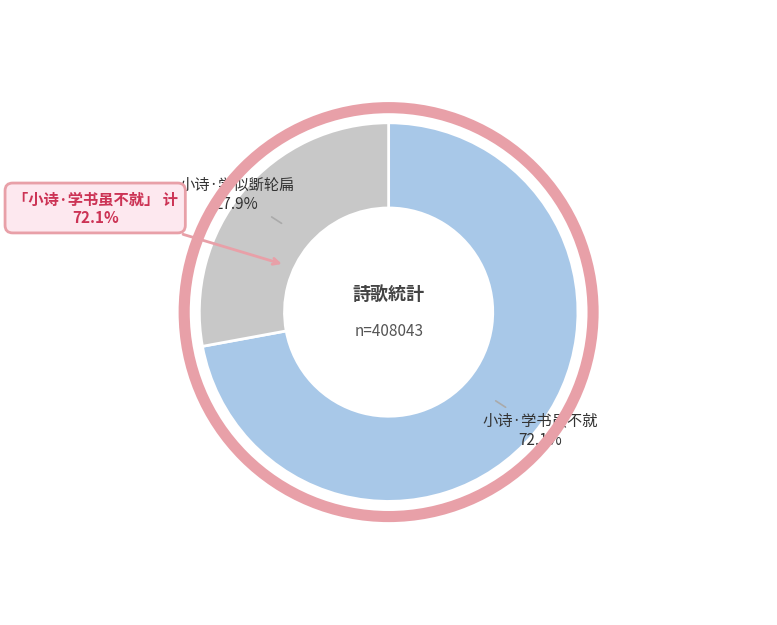

Rank the categories by value from lowest to highest.

小诗·学似斲轮扁, 小诗·学书虽不就